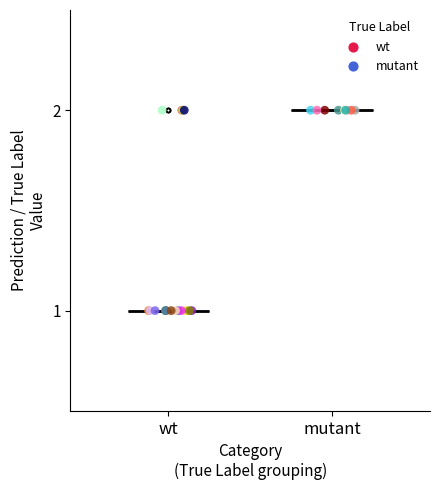

Which series reaches the minimum Y coordinate?

wt